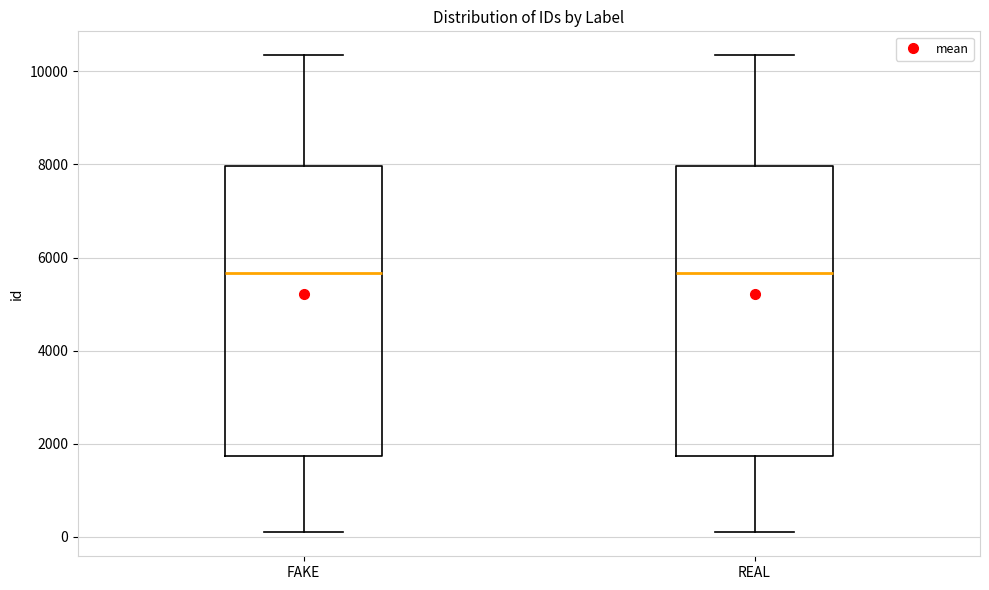

Reading left to right, transcribe this box plot: for each box, give where its median line is, the range the box spans, and where its two whiskers end, as read against the y-axis. The values are not printed on the chart, so give them approximately, as read against the axis.

FAKE: median 5600, box 1800 to 8000, whiskers 0 to 10400
REAL: median 5600, box 1800 to 8000, whiskers 0 to 10400